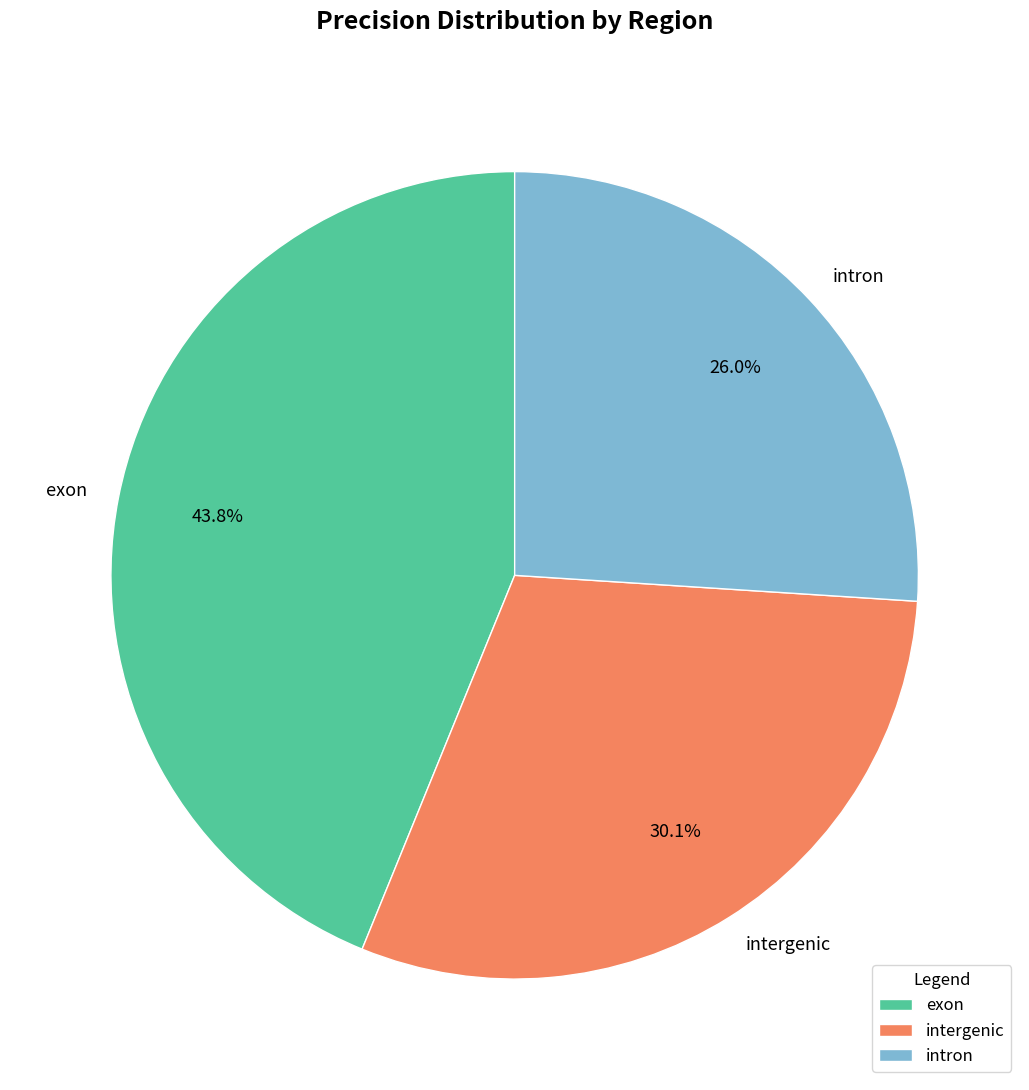

What is the largest slice in the pie chart?

exon